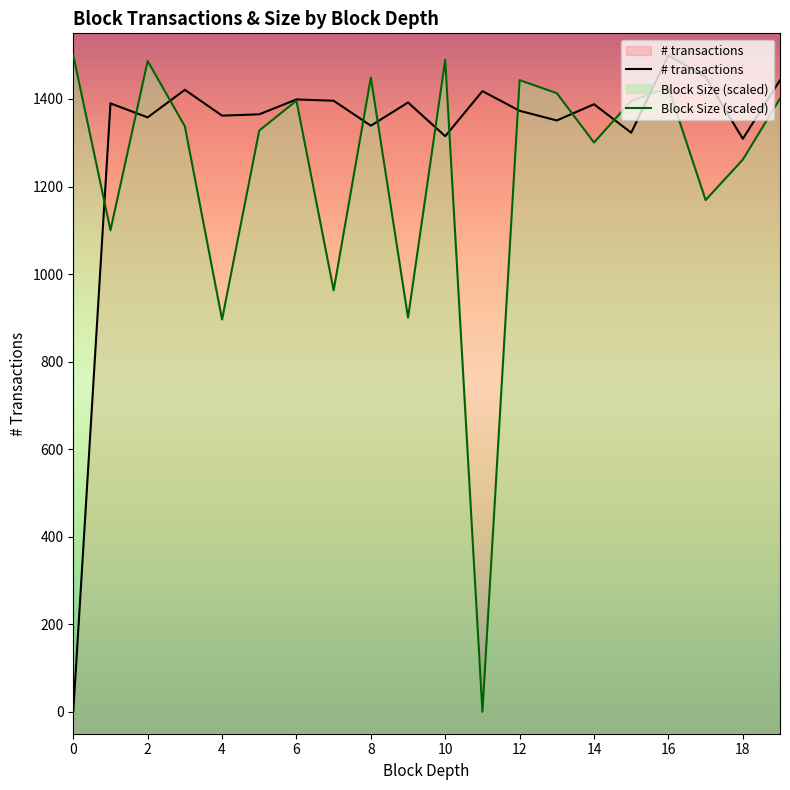

What is the average value of the # transactions series?

1314.6